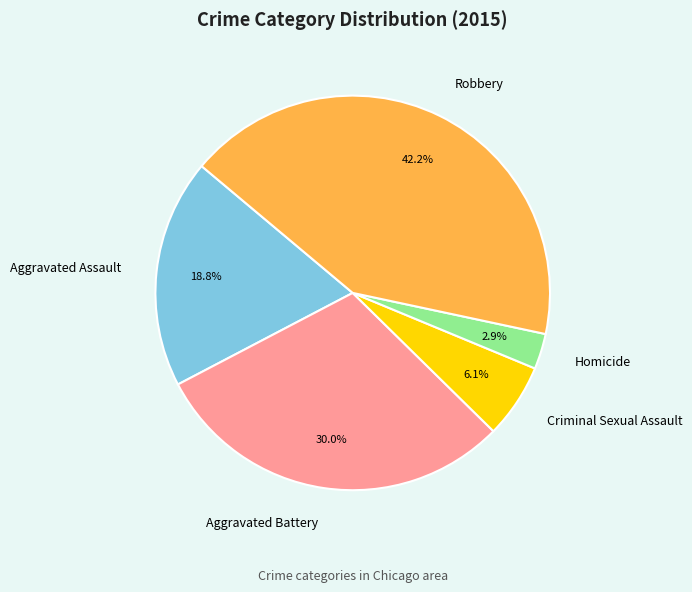

The Robbery slice represents 51% of the pie. True or false?

False